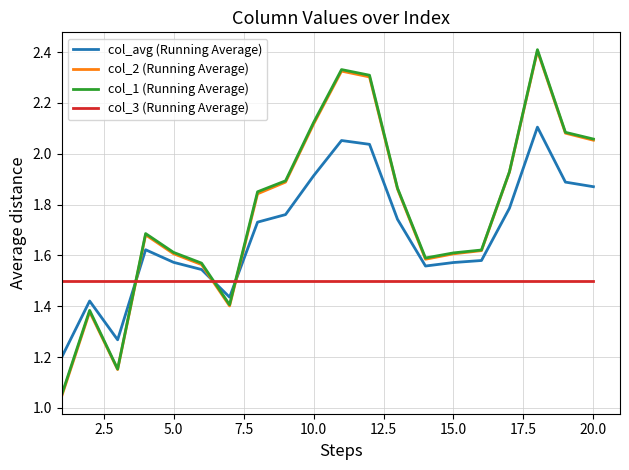

Which series has the largest range (max minus min)?

col_2 (Running Average)